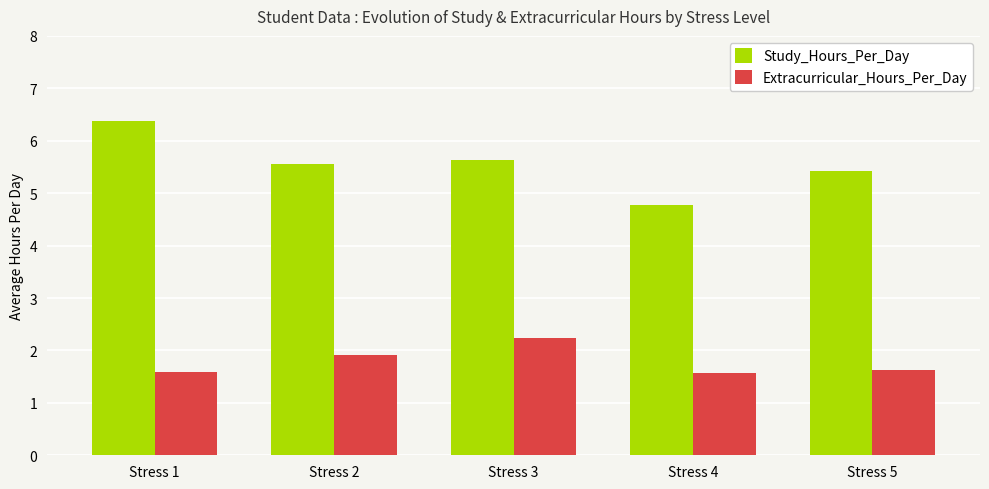

At how many categories does at least one series exceed 5?

4